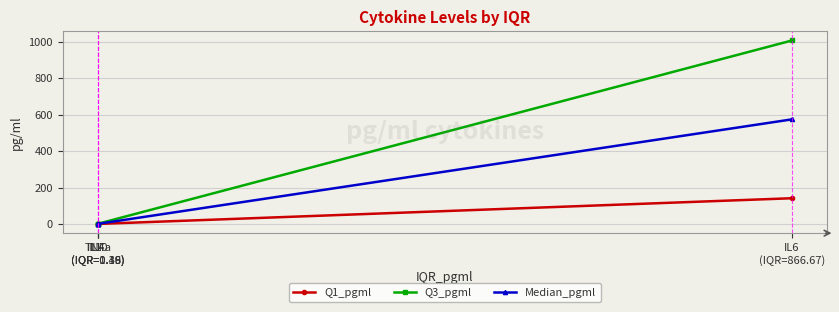

List the series in order of their peak value, lowest first.

Q1_pgml, Median_pgml, Q3_pgml